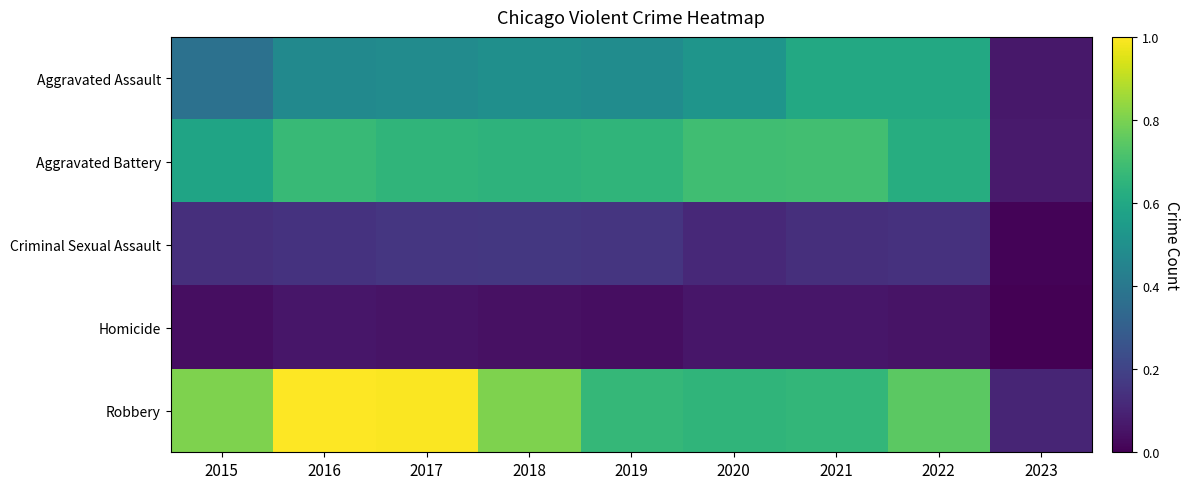

Which series changed the most between 2020 and 2023?

Aggravated Battery